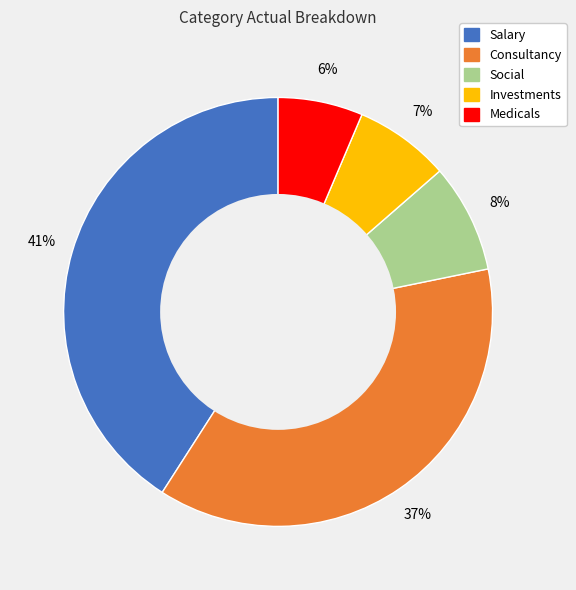

The Medicals slice represents 6% of the pie. True or false?

True